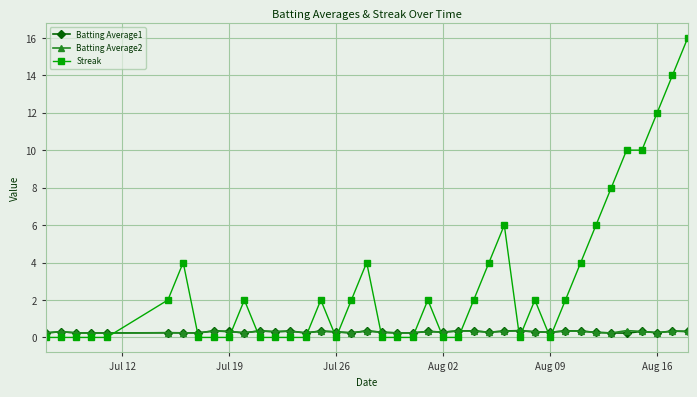

True or false: Batting Average1 and Streak intersect in this chart.

True